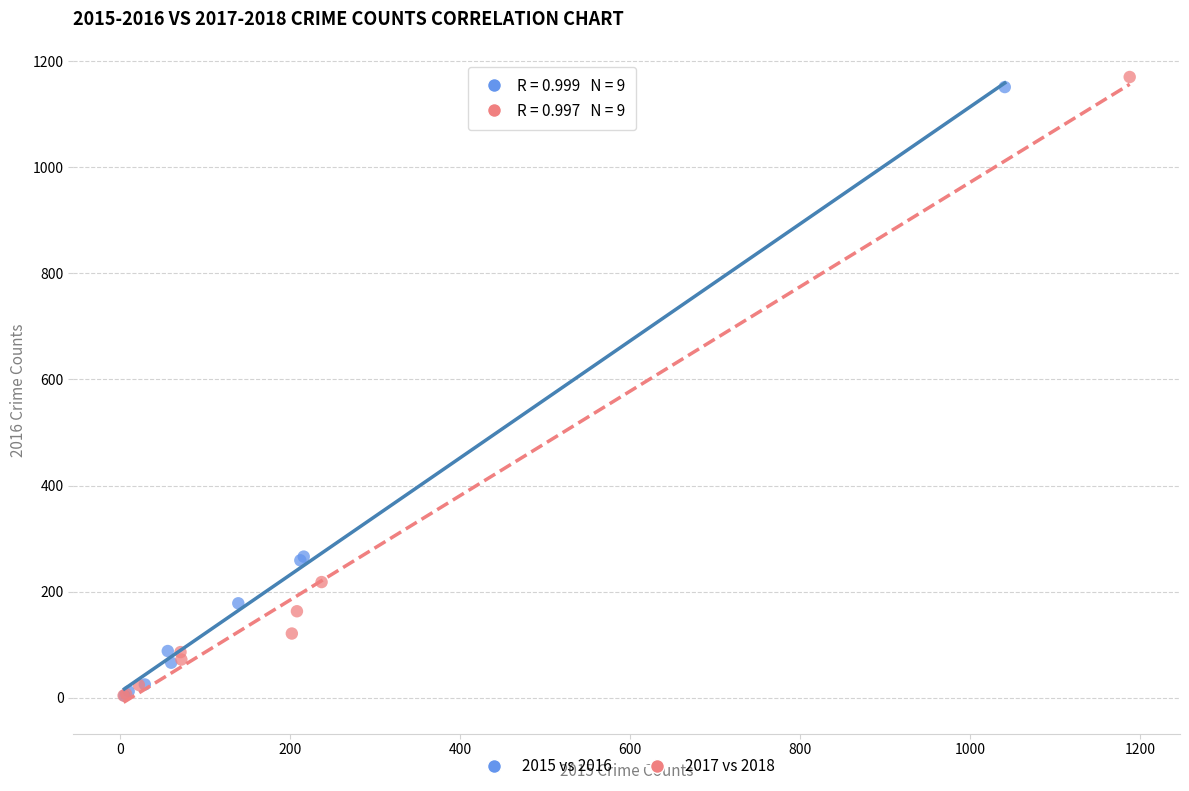

Which series has the widest spread of Y values?

2017 vs 2018